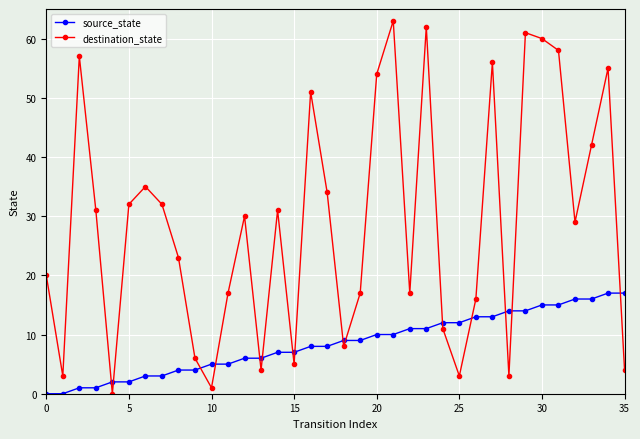

How many distinct data groups are displayed?

2